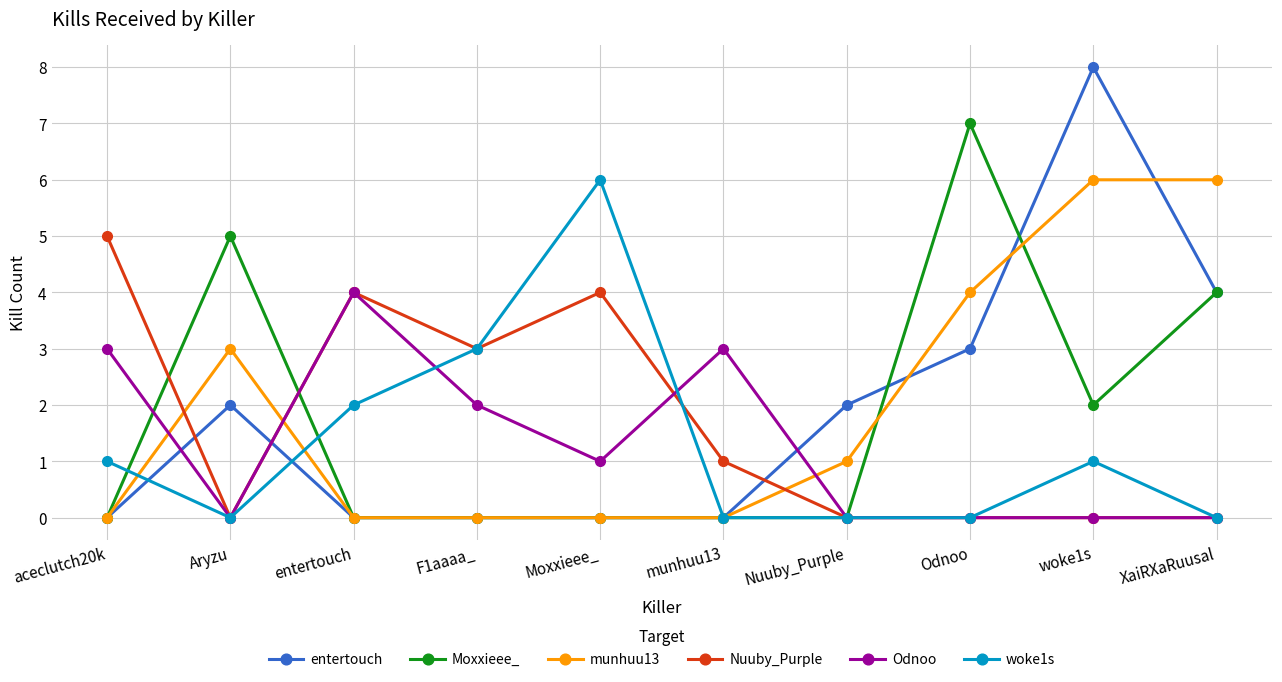

What is the spread (max minus min) of values at XaiRXaRuusal?

6